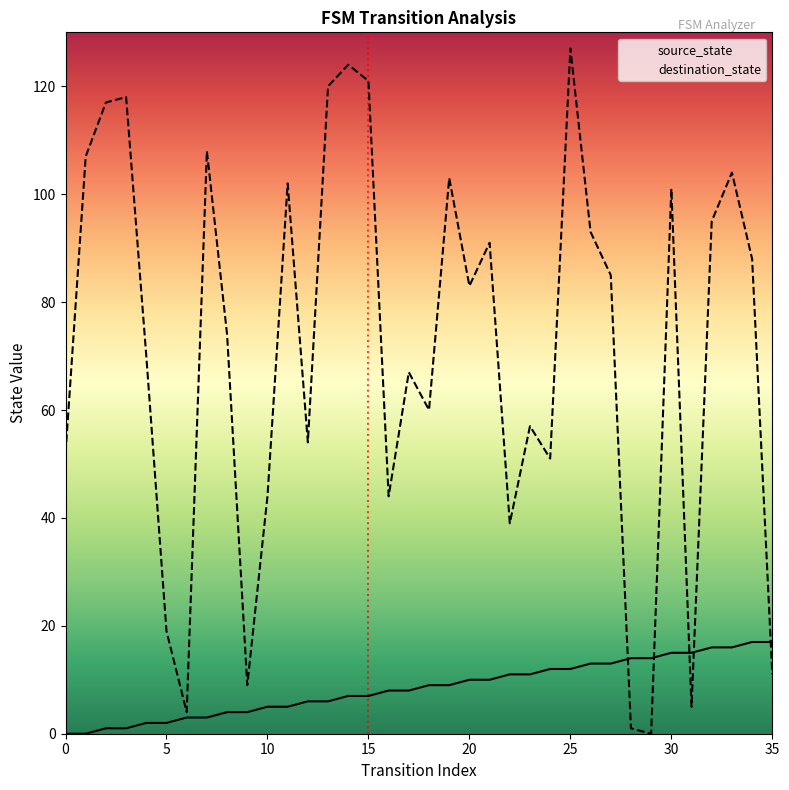

After their last crossing, which series has the higher values: source_state or destination_state?

source_state